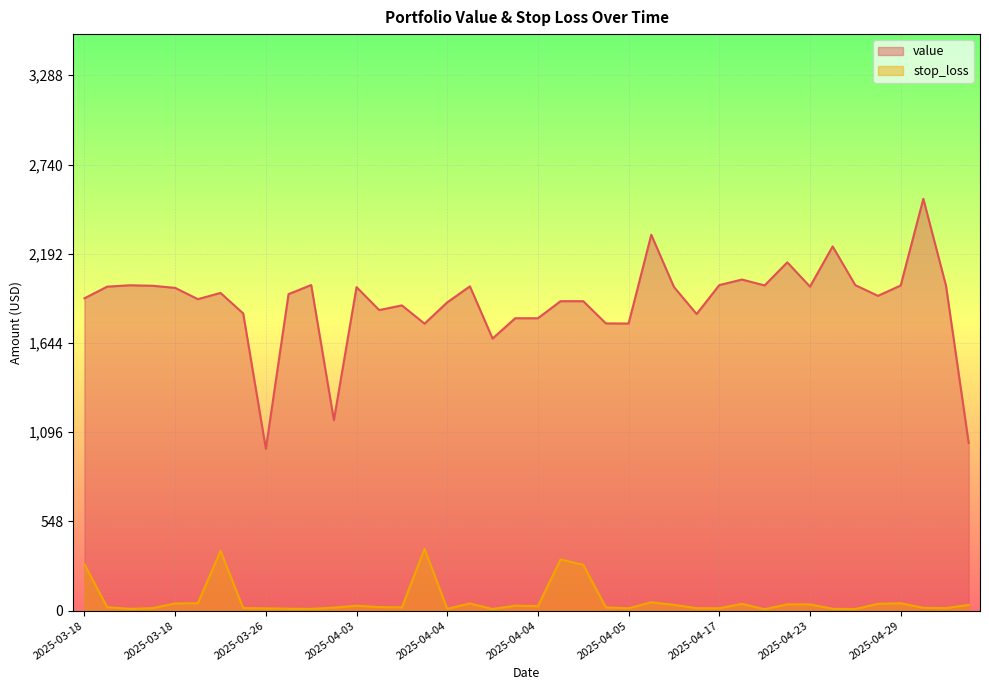

Which series changed the most between 2025-03-31 and 2025-04-25?

value